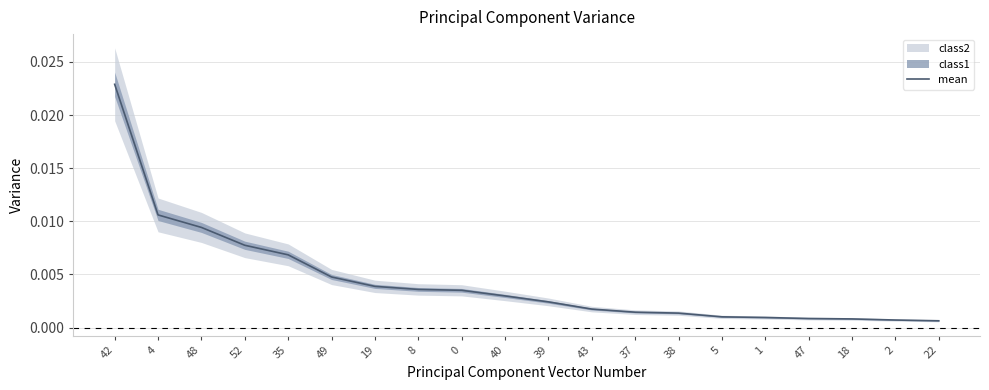

Which has a higher value, 19 or 38?

19